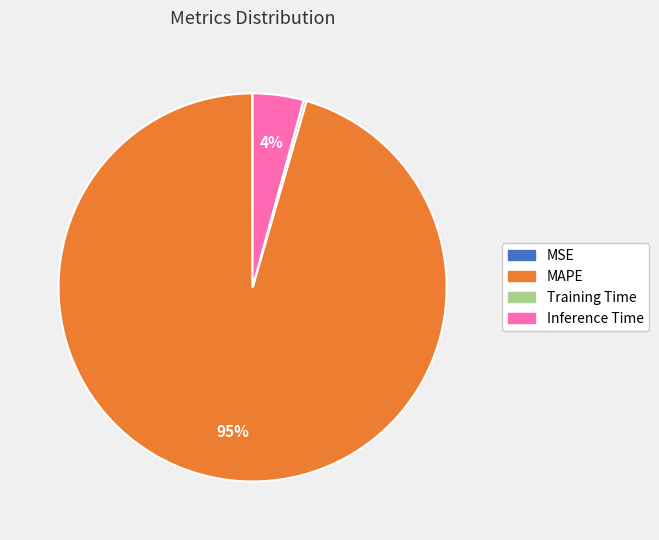

Does MAPE represent more than half of the total?

Yes